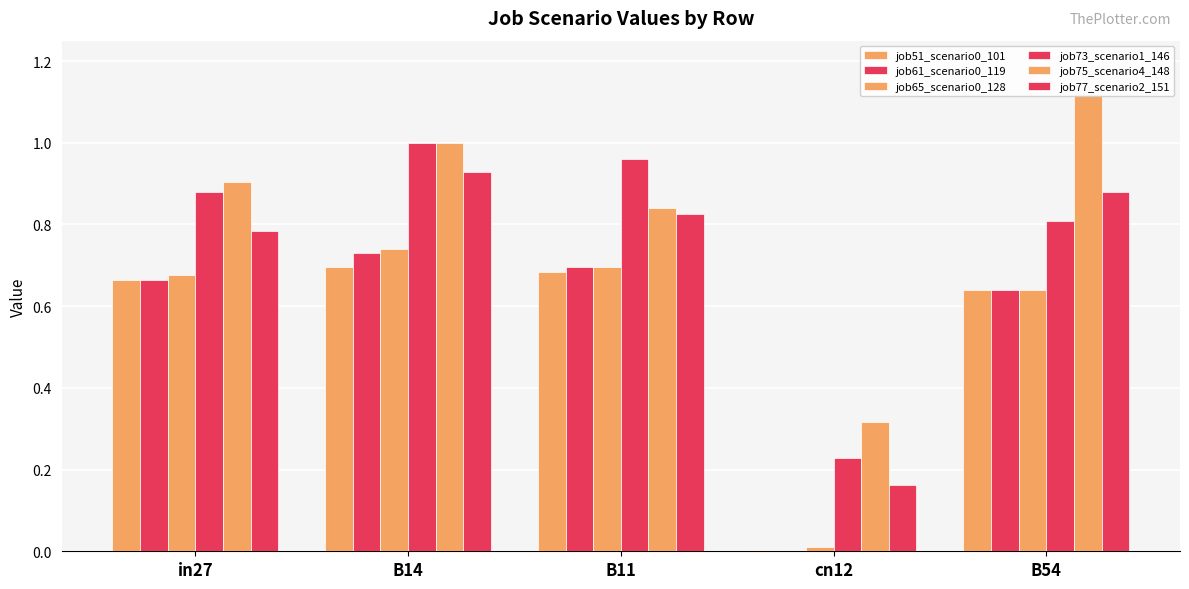

What is the sum of the job73_scenario1_146 values at B14 and cn12?

1.2